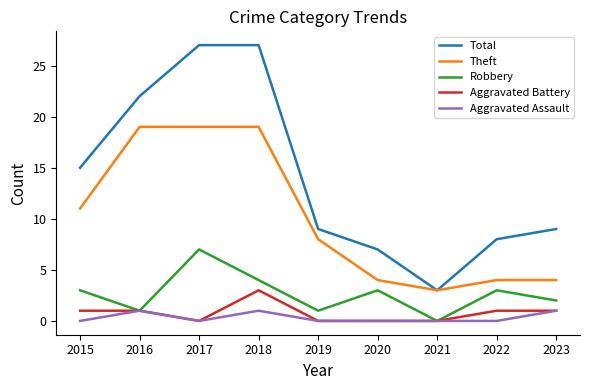

How many Aggravated Battery values are between 0 and 1?

8